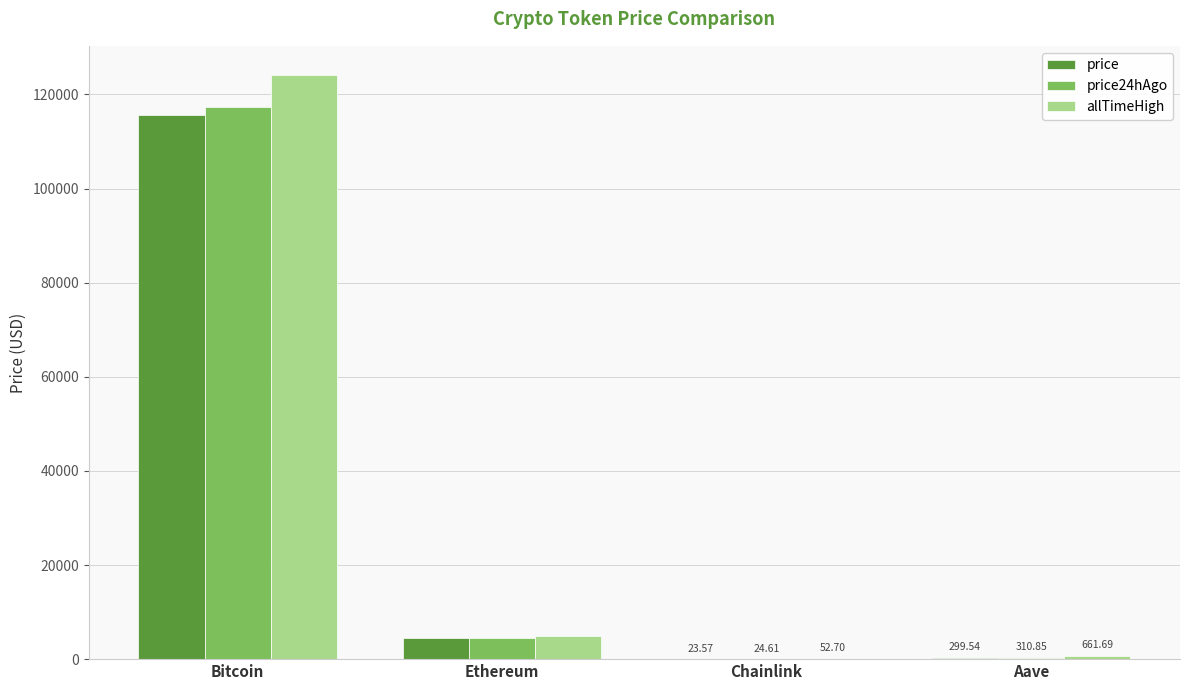

What is the sum of the price values at Ethereum and Chainlink?

4498.7